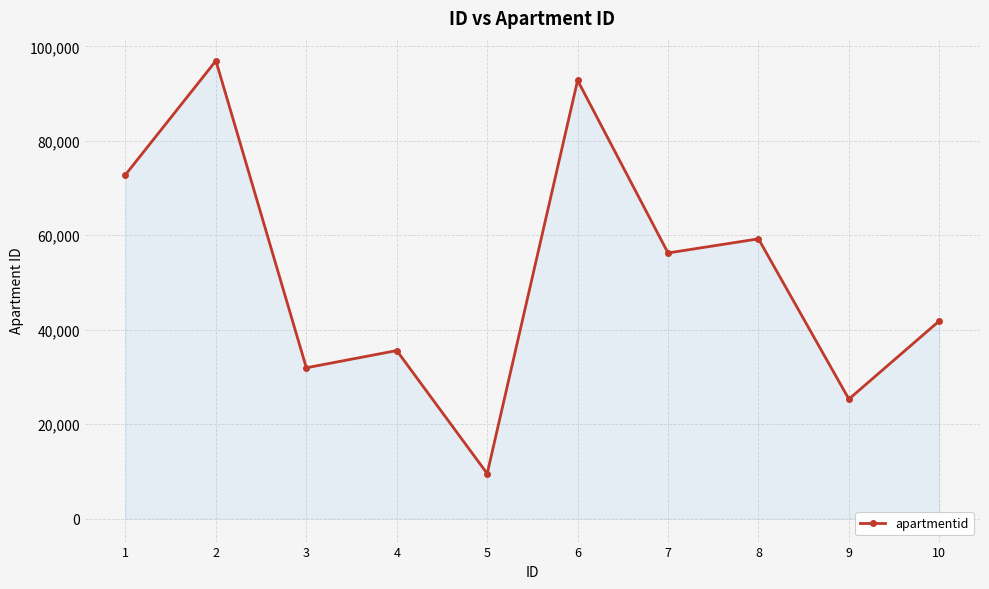

True or false: the data has more than 0 interior local peaks.

True